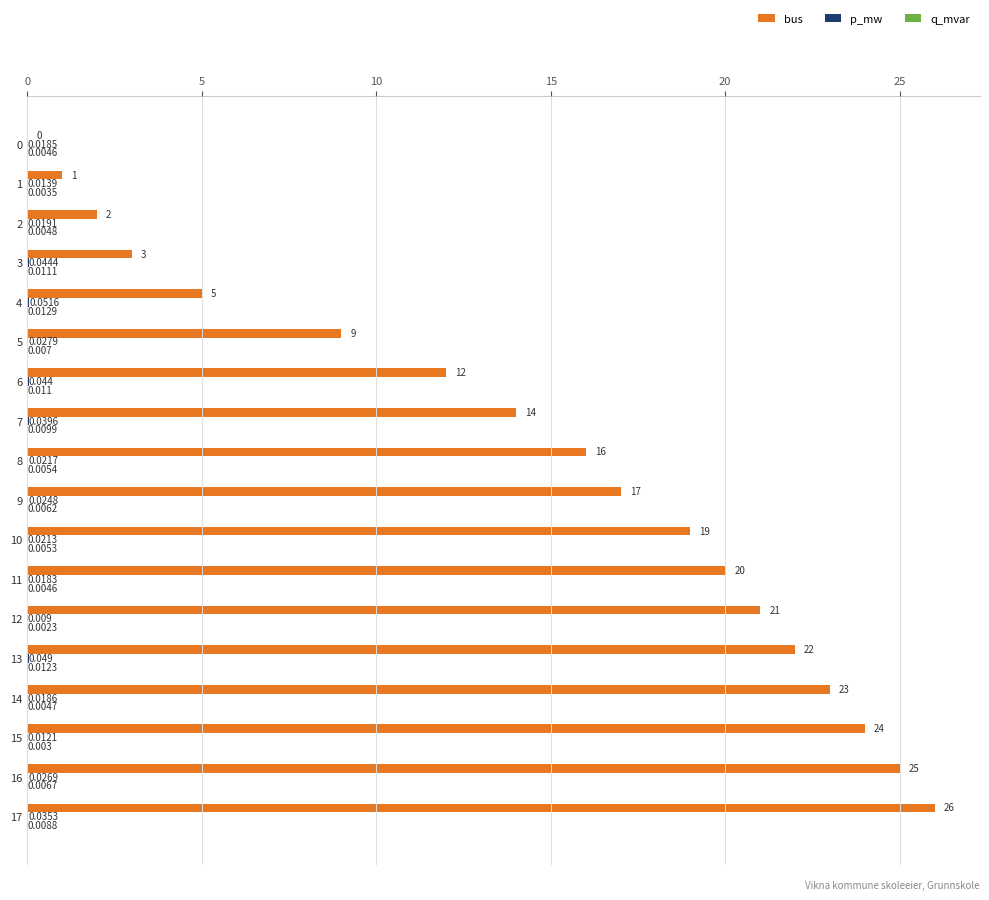

Which series changed the most between 4 and 12?

bus